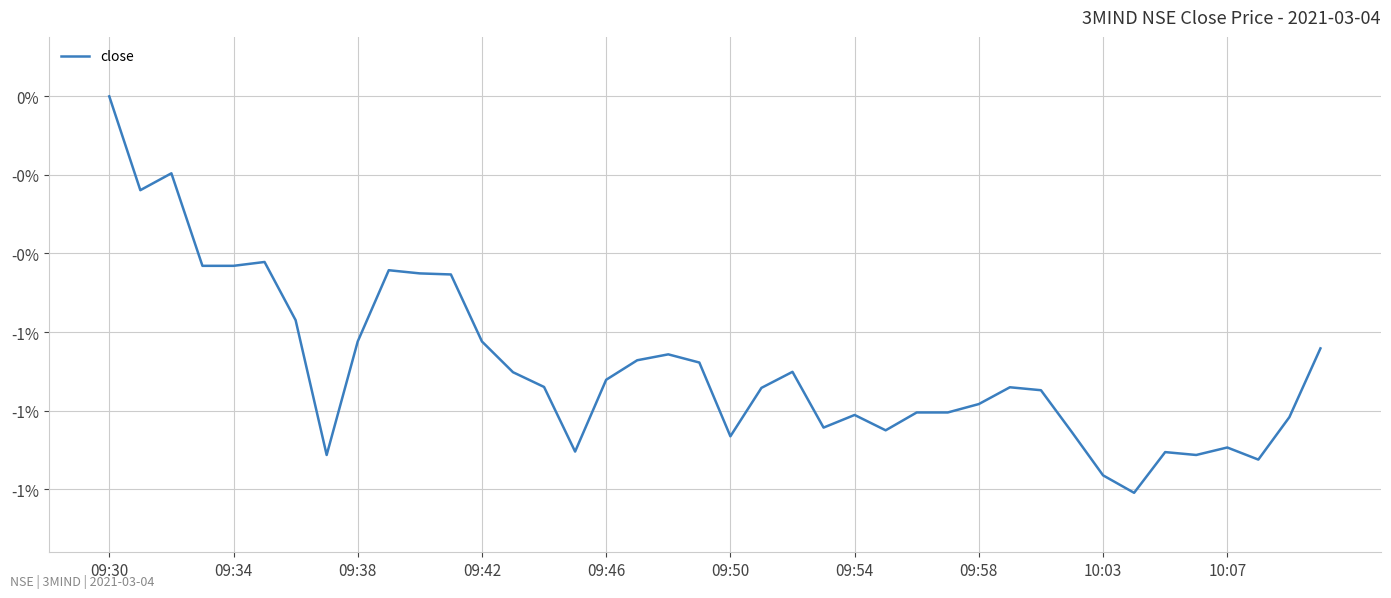

Does the chart have visible grid lines?

Yes